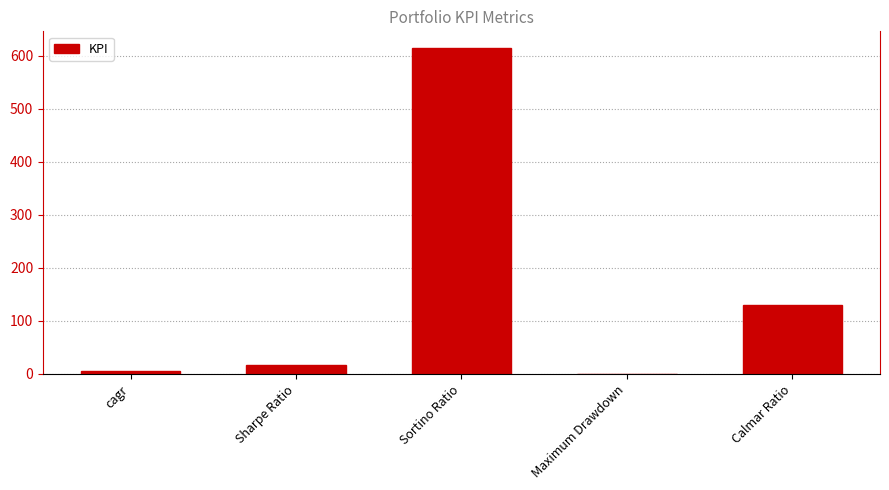

What is the sum of the values at Sortino Ratio and Sharpe Ratio?

631.0